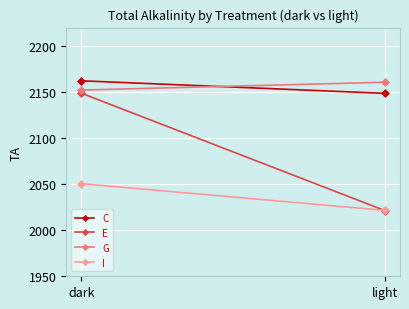

The value of G at light is 2160.7. True or false?

True